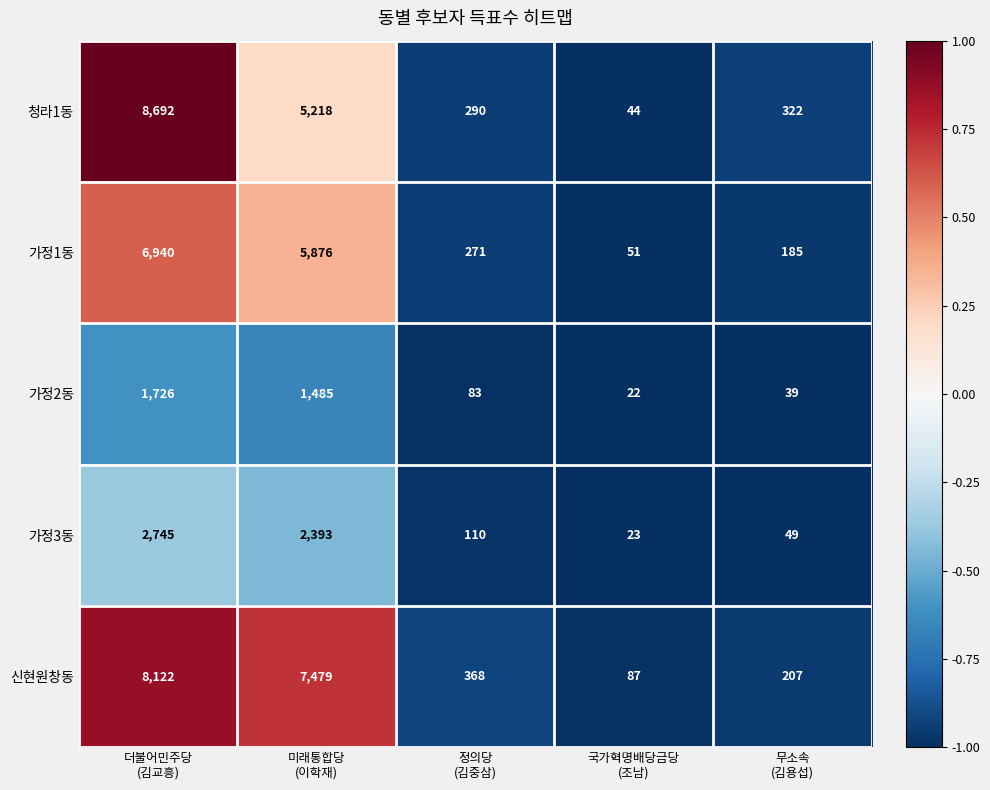

Which series has the largest total across all categories?

신현원창동